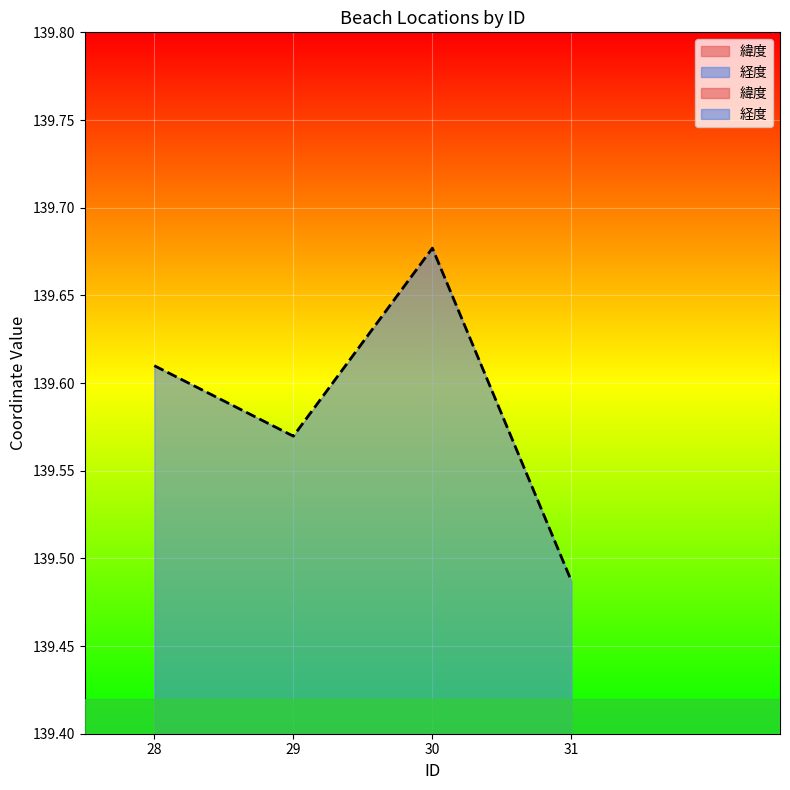

Is it true that 経度 equals 199.1 at 28?

False